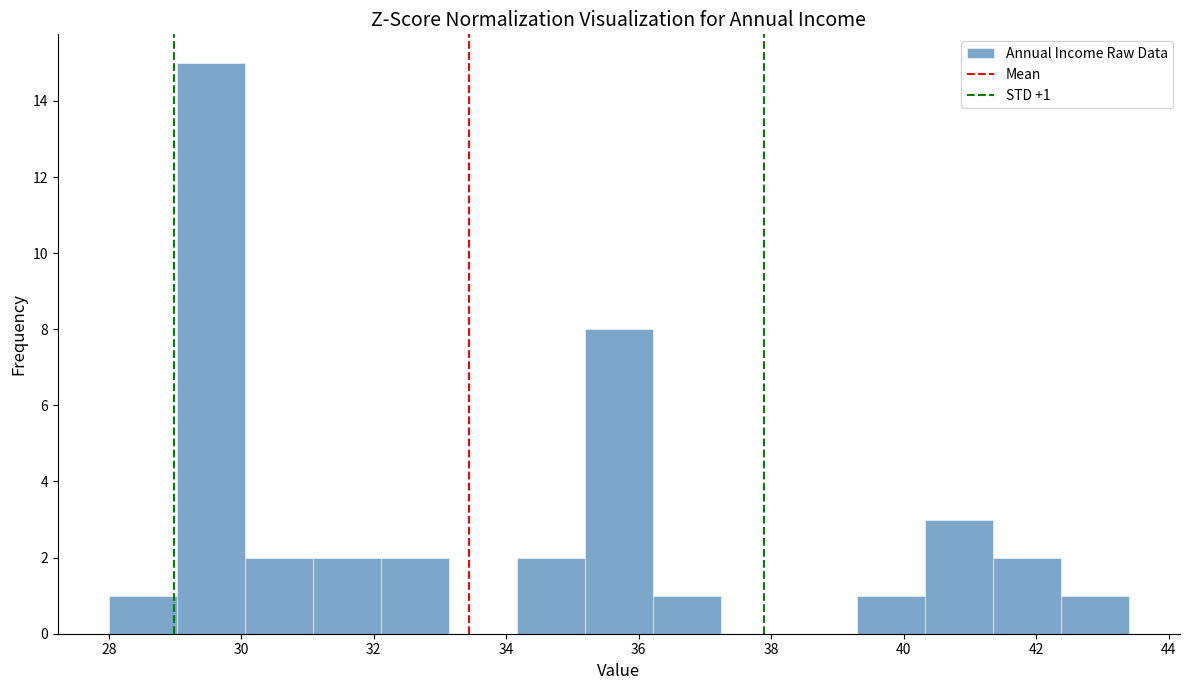

Over which range of the x-axis is the bar tallest?

29.0 to 30.0